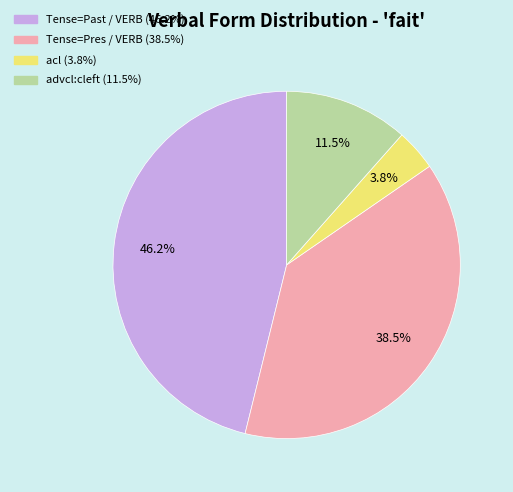

Is there any slice that represents more than half of the pie?

No